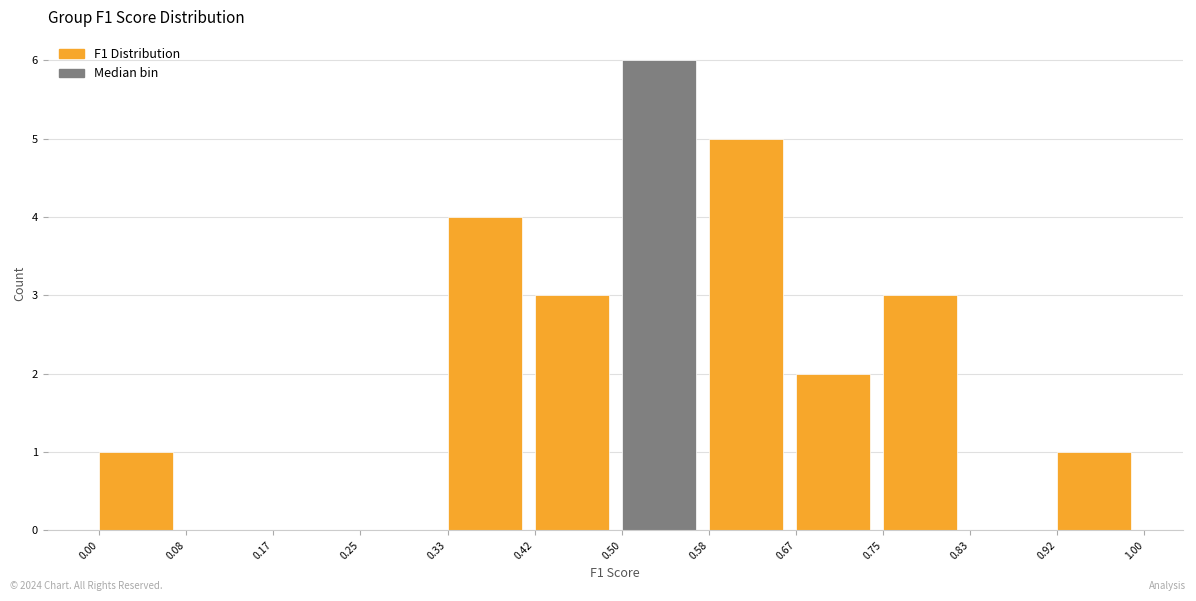

What is the height of the bar covering 0.58 to 0.67 on the x-axis? The values are not printed on the chart, so give them approximately, as read against the axis.

5